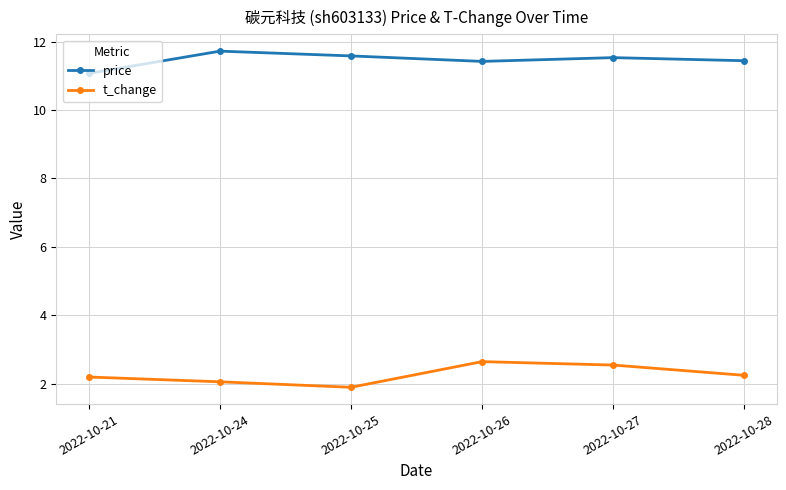

The value of t_change at 2022-10-27 is 2.5. True or false?

True